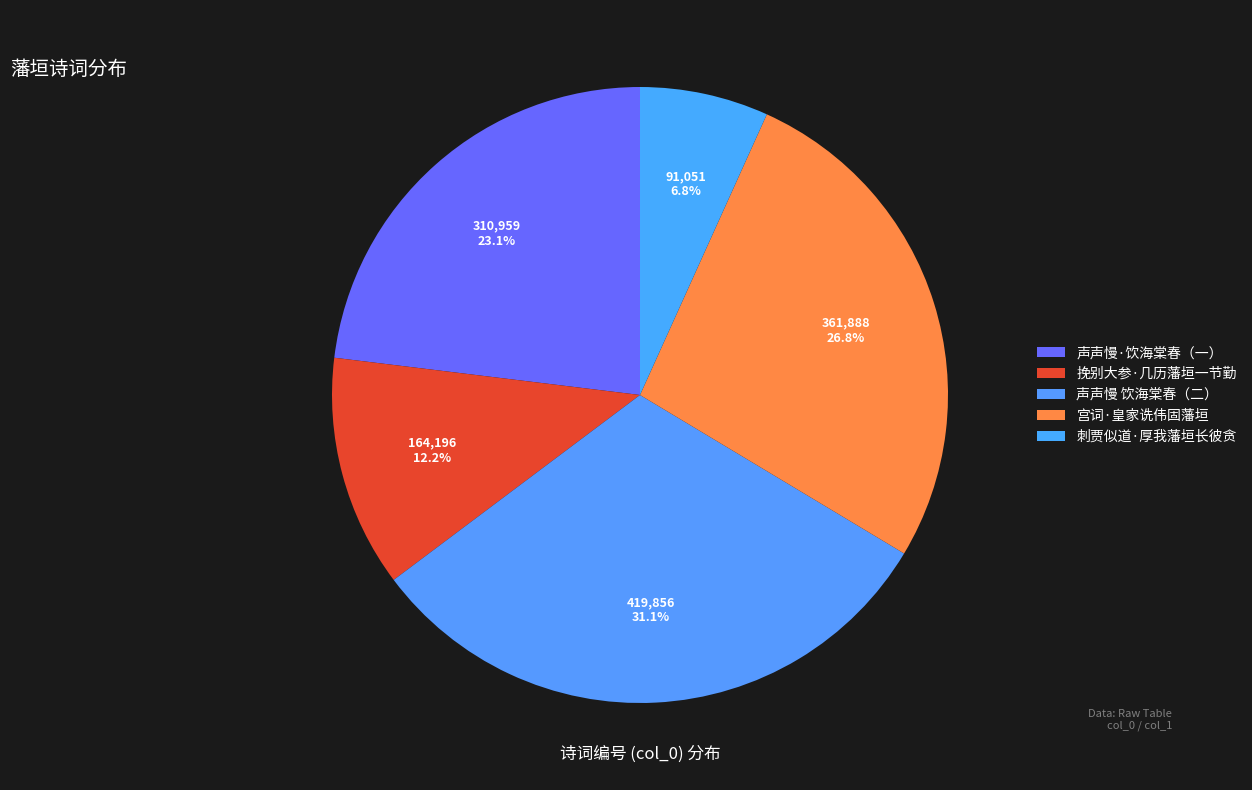

How many slices are in this pie chart?

5